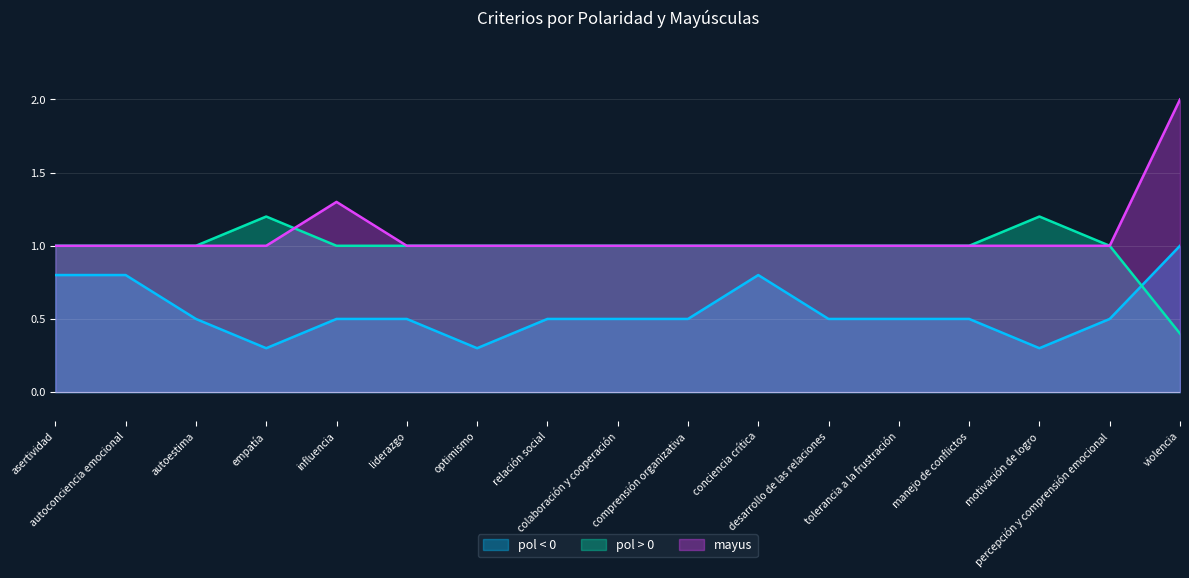

The value of pol < 0 at tolerancia a la frustración is 0.3. True or false?

False